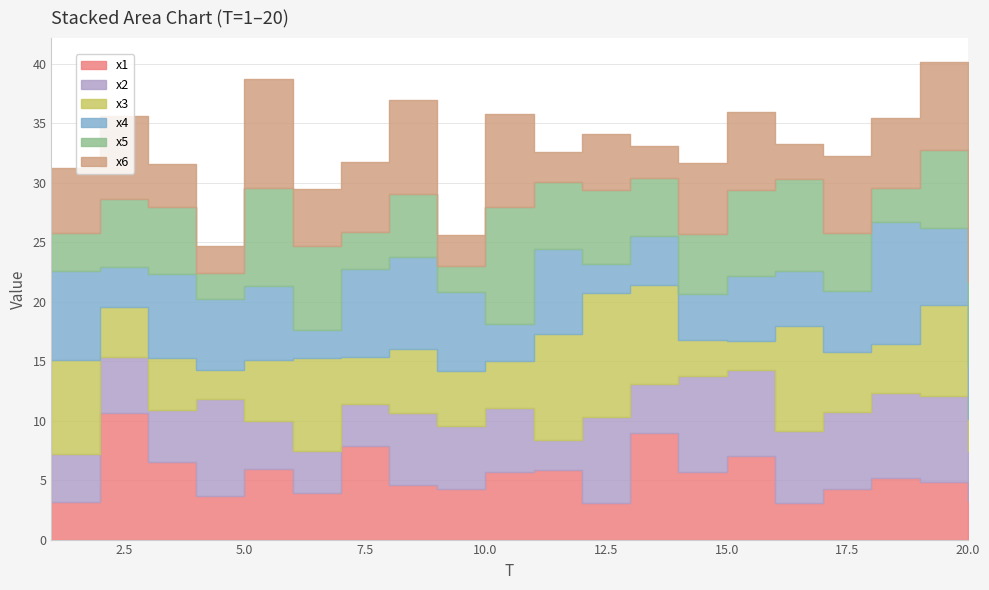

Is the value of x1 at 18 greater than the value of x5 at 18?

Yes